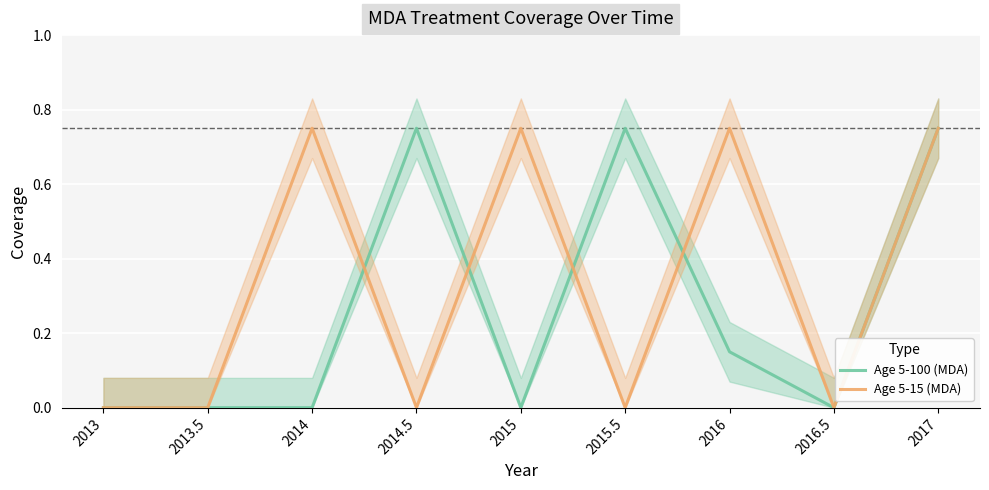

List the series in order of their peak value, highest first.

Age 5-100 (MDA), Age 5-15 (MDA)